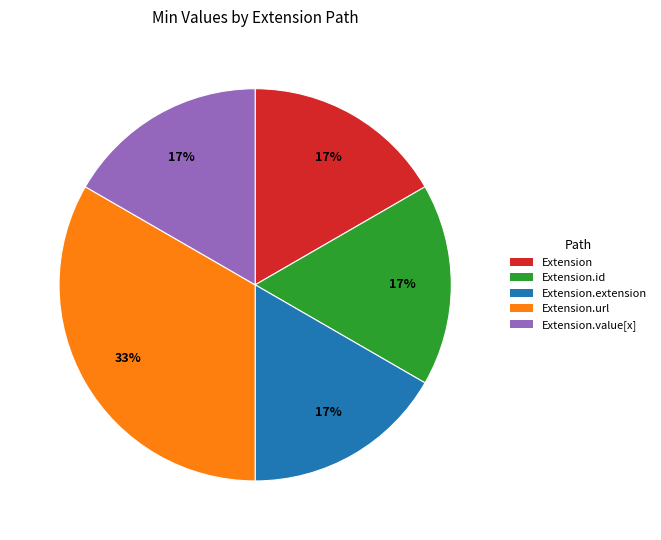

Is there a majority slice in this chart?

No